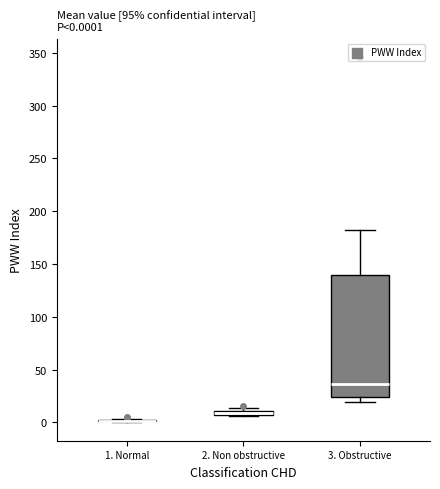

Which box is the tallest, from its lower edge to its upper edge?

3. Obstructive